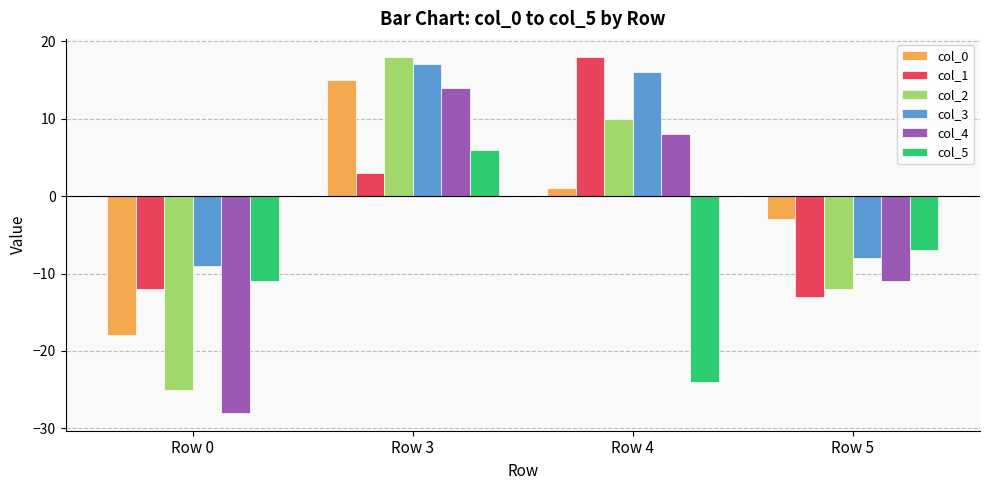

Which series has the largest range (max minus min)?

col_2